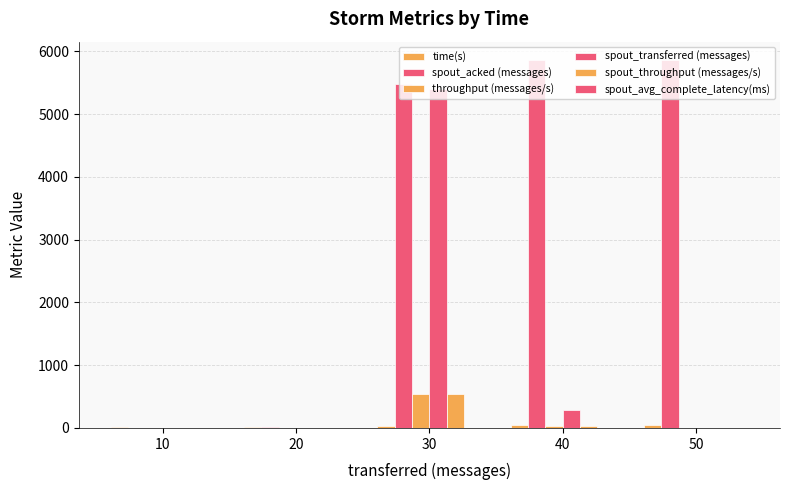

The spout_transferred (messages) series shows 2535.7 at 10. True or false?

False